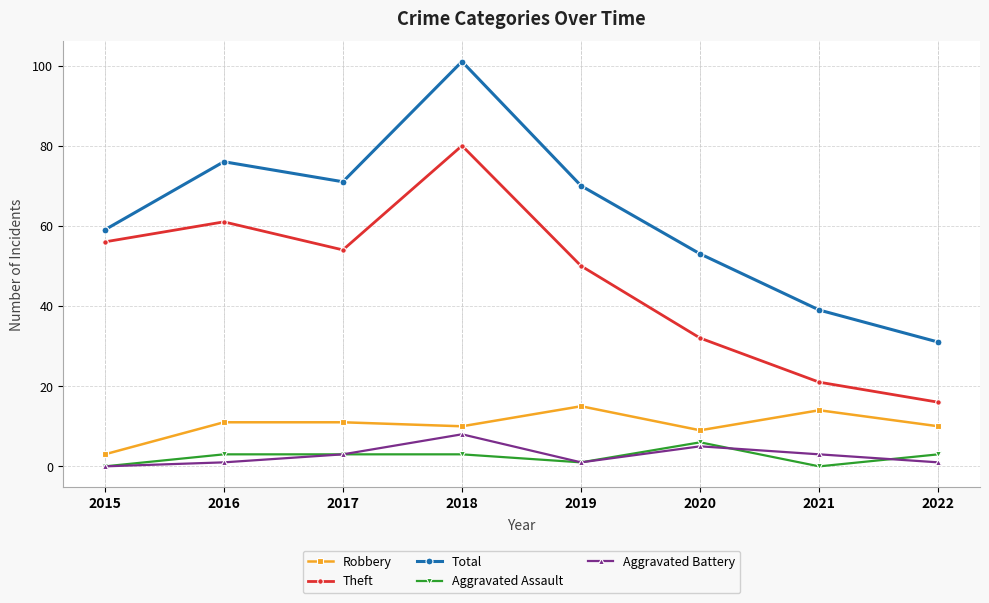

Count the number of data series in this chart.

5